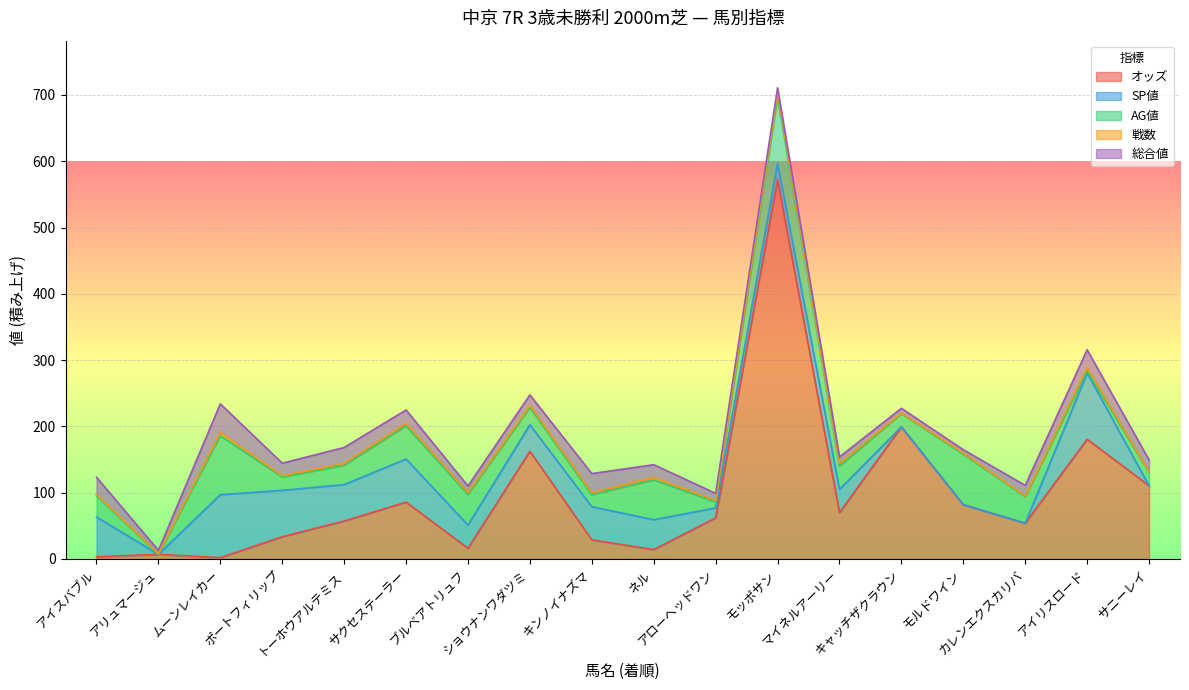

Which label corresponds to the smallest value in the chart?

アリュマージュ